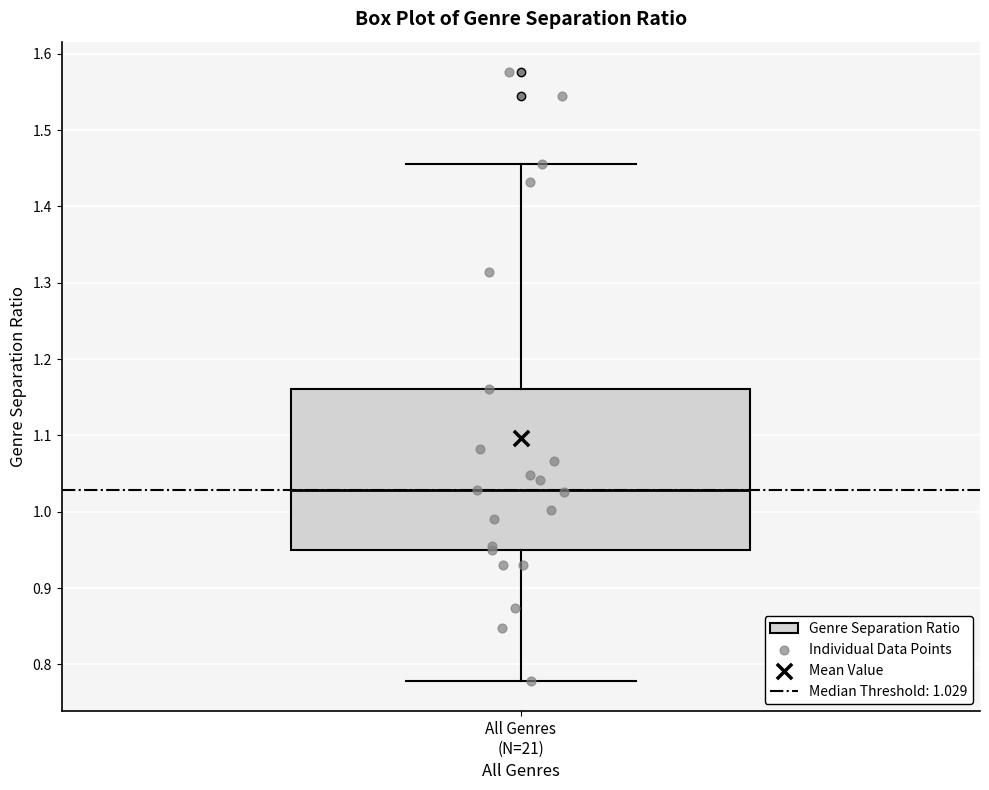

Transcribe this box plot: give where the median line is, the range the box spans, and where the two whiskers end, as read against the y-axis. The values are not printed on the chart, so give them approximately, as read against the axis.

median 1.03, box 0.95 to 1.16, whiskers 0.78 to 1.46